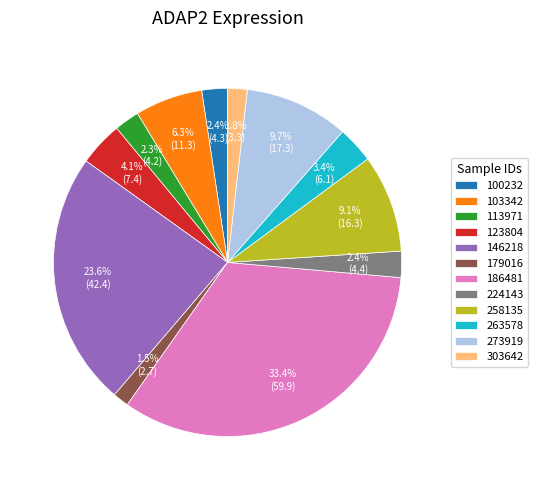

Combined, what portion of the pie is 123804 and 103342?

10.4%